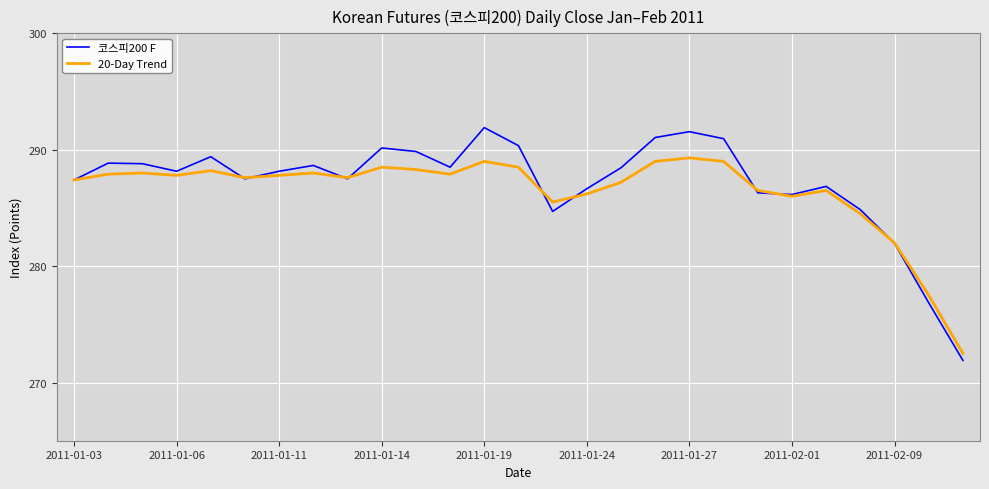

Which series has the widest spread of values?

코스피200 F